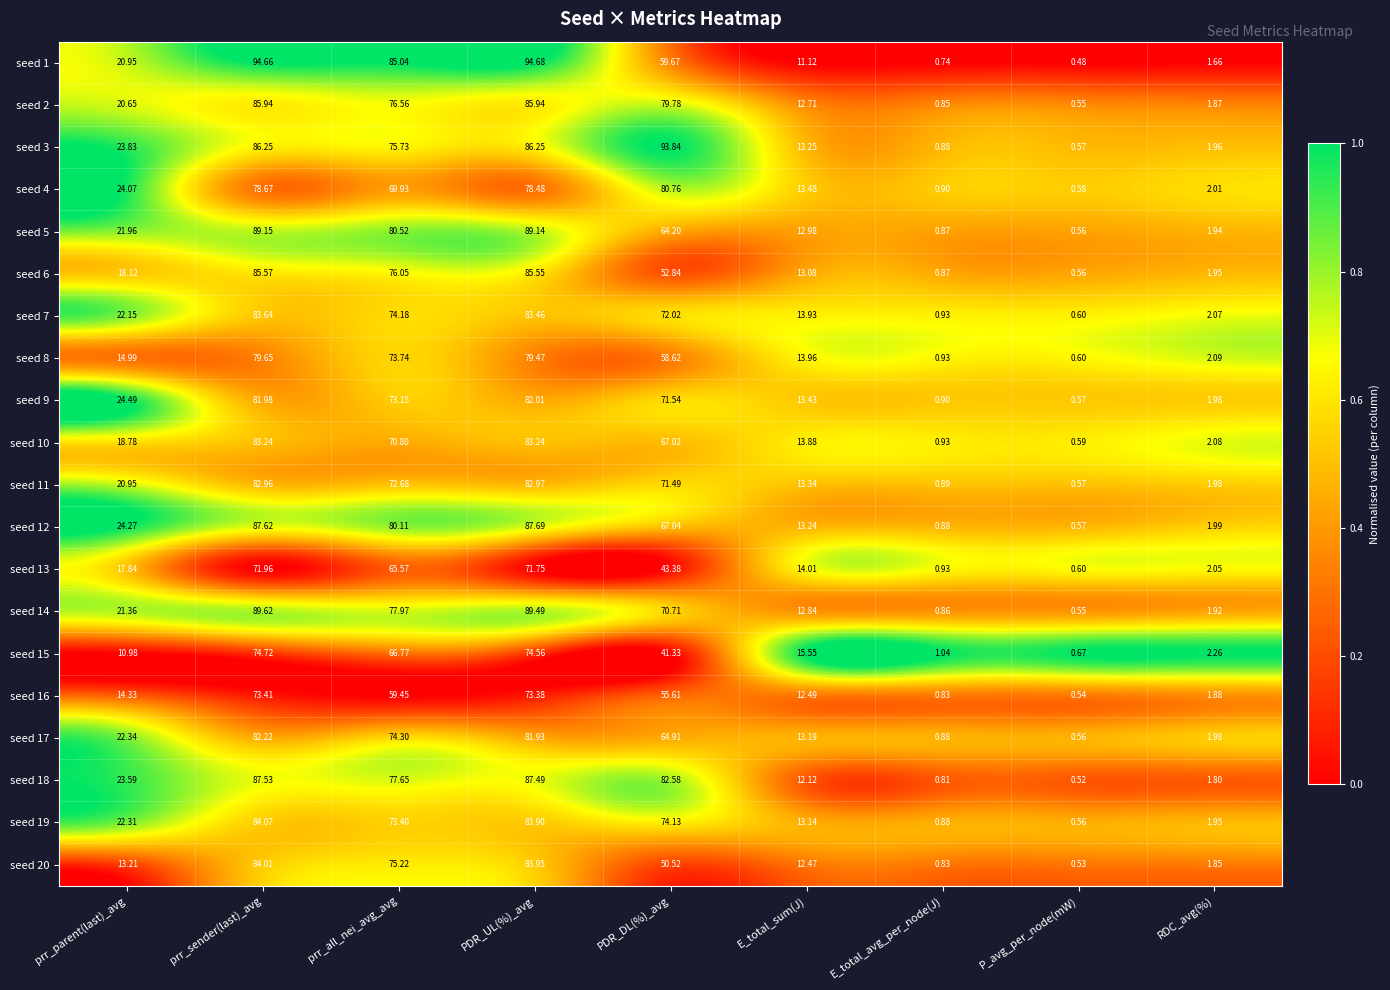

At which label is seed 9 closest to 41?

prr_parent(last)_avg